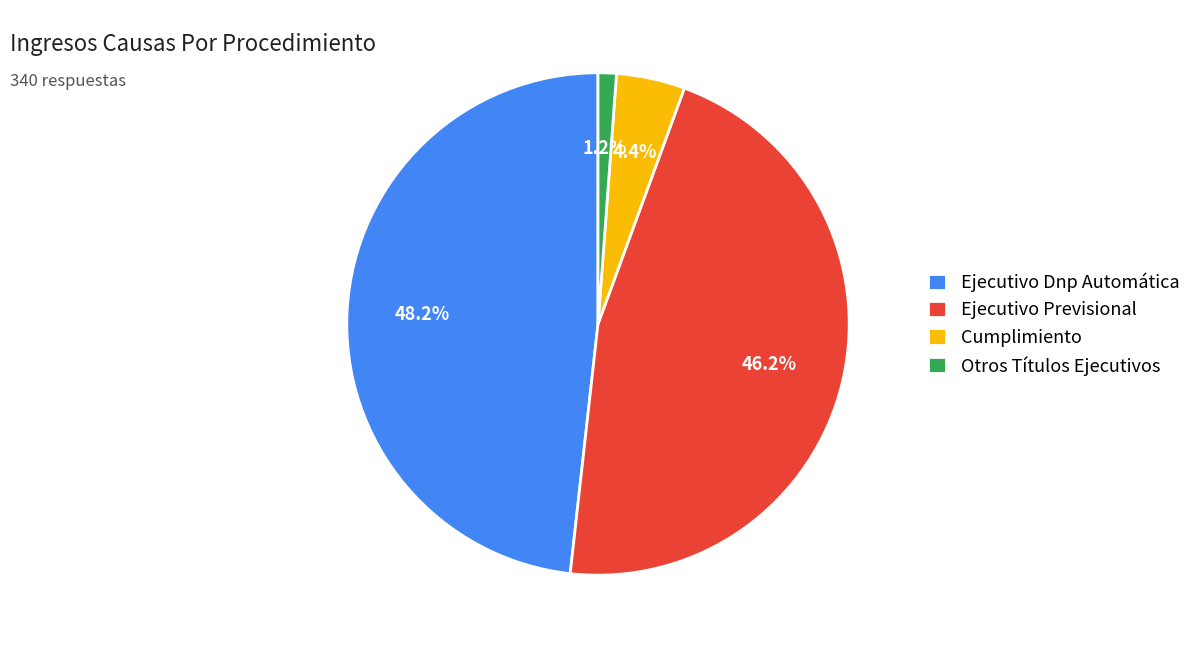

Between Ejecutivo Previsional and Ejecutivo Dnp Automática, which is larger?

Ejecutivo Dnp Automática